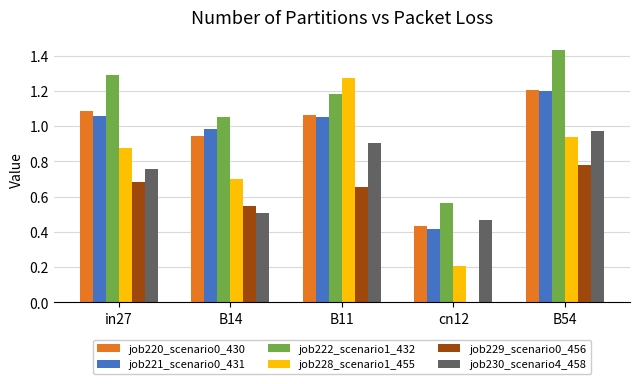

Which category has the highest value in the job220_scenario0_430 series?

B54